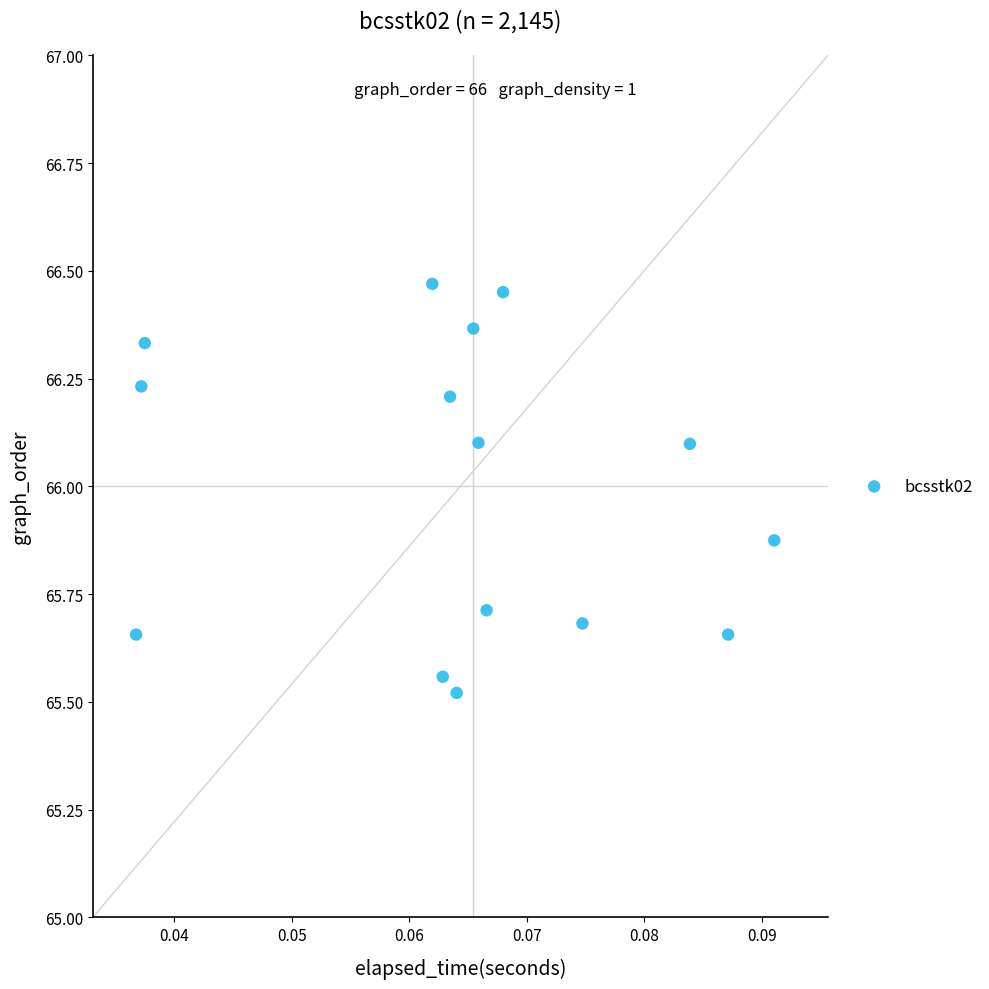

What is the range of Y values (max minus min)?

0.9